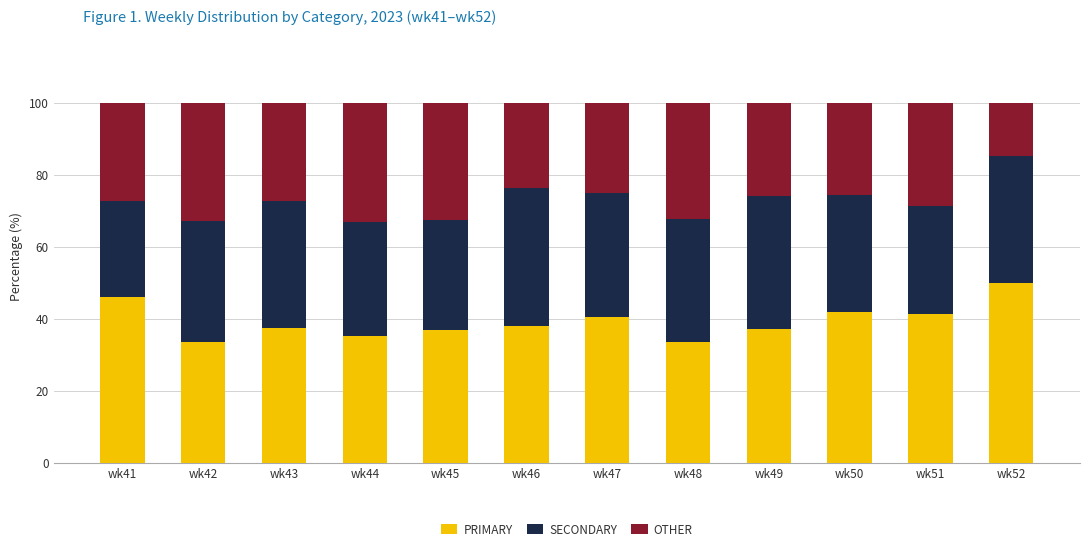

What is the difference between the maximum and minimum values in the PRIMARY series?

16.5